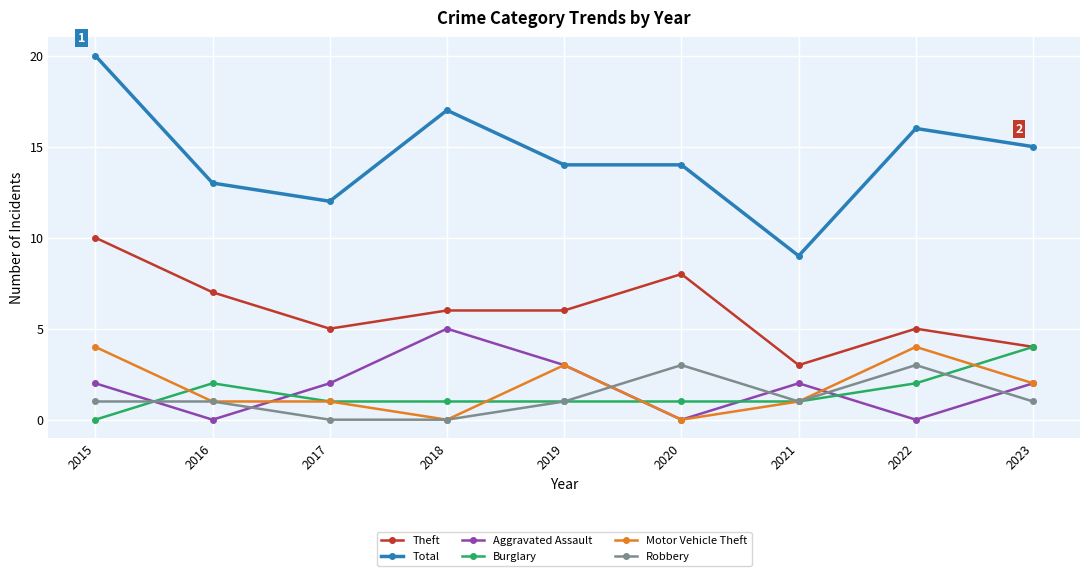

Between 2016 and 2018, which series saw the biggest shift?

Aggravated Assault